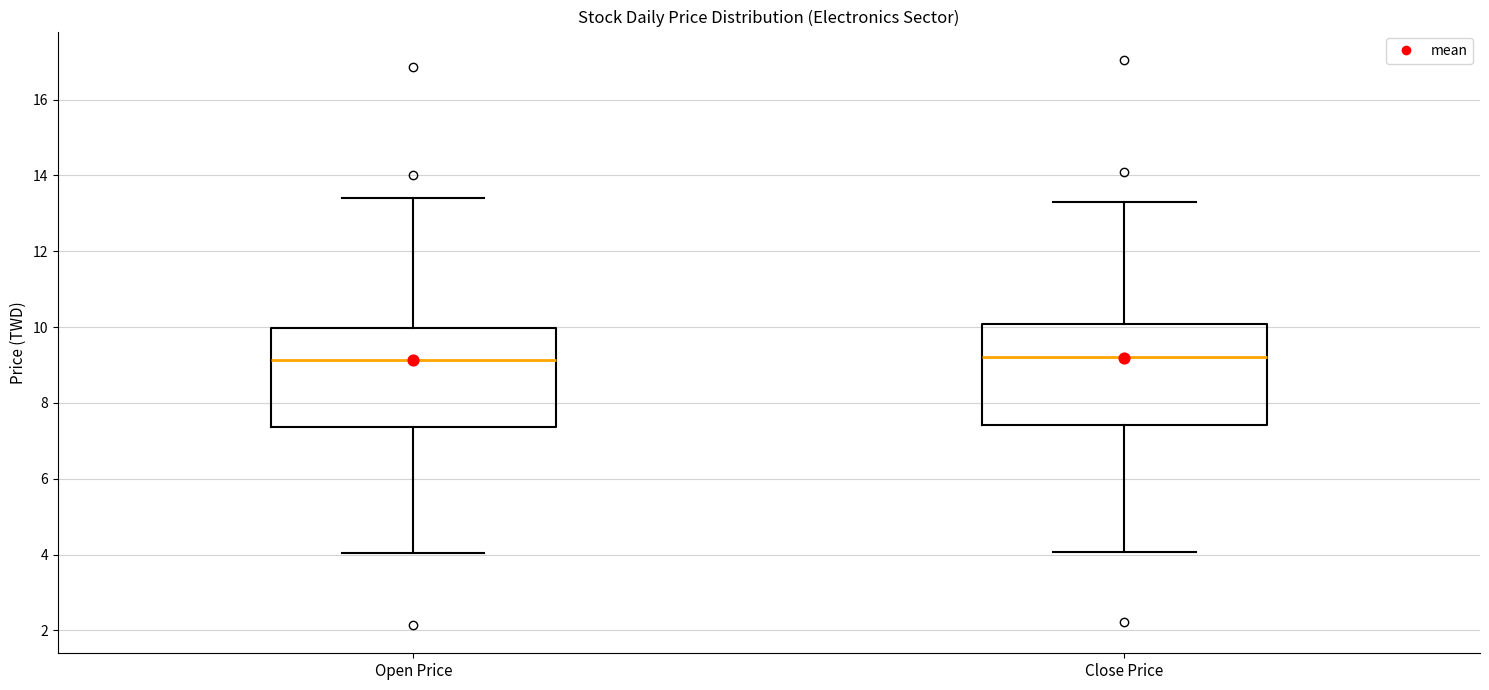

Reading left to right, transcribe this box plot: for each box, give where its median line is, the range the box spans, and where its two whiskers end, as read against the y-axis. The values are not printed on the chart, so give them approximately, as read against the axis.

Open Price: median 9.2, box 7.4 to 10.0, whiskers 4.0 to 13.4
Close Price: median 9.2, box 7.4 to 10.0, whiskers 4.0 to 13.4